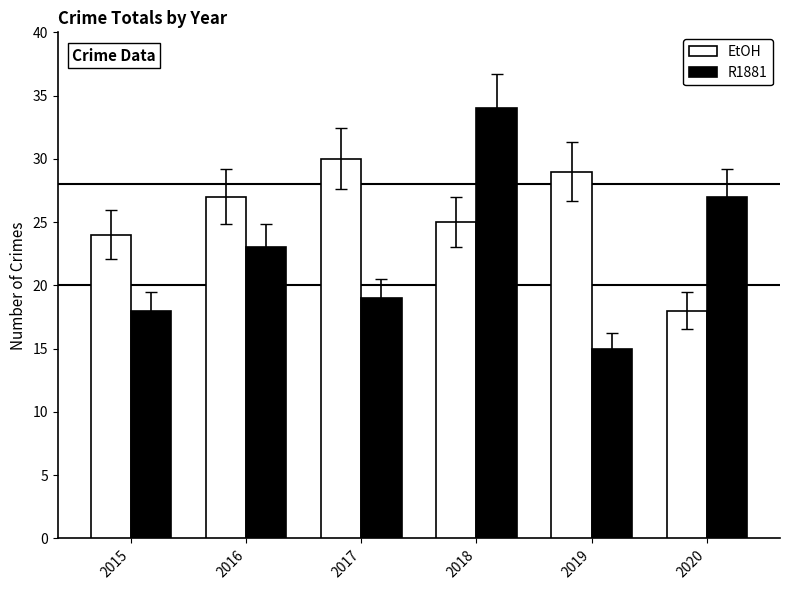

What is the value of the R1881 bar at the 3rd from the left?

19